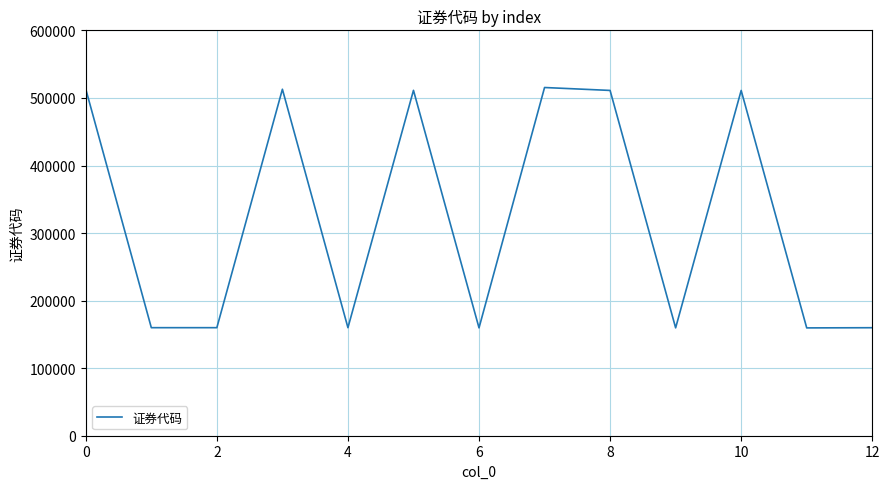

What is the difference between the maximum and minimum values?

355838